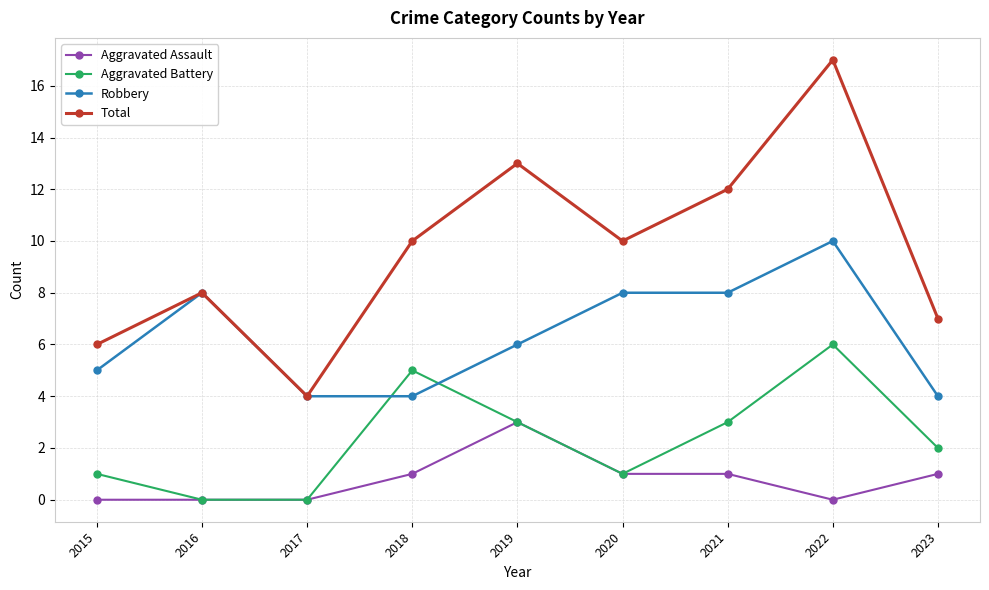

At which category does Robbery reach its first local peak?

2016